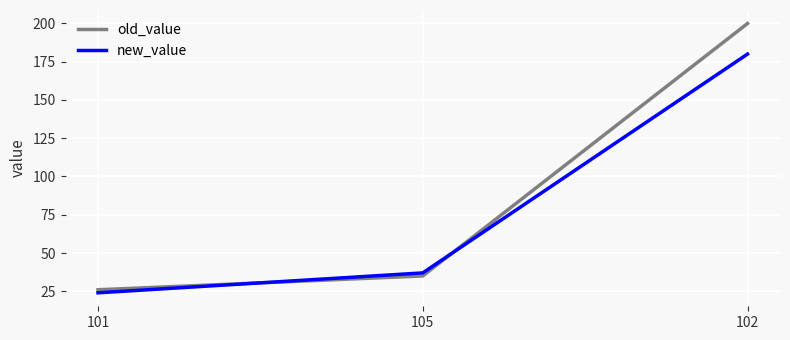

What is the spread (max minus min) of values at 105?

2.0